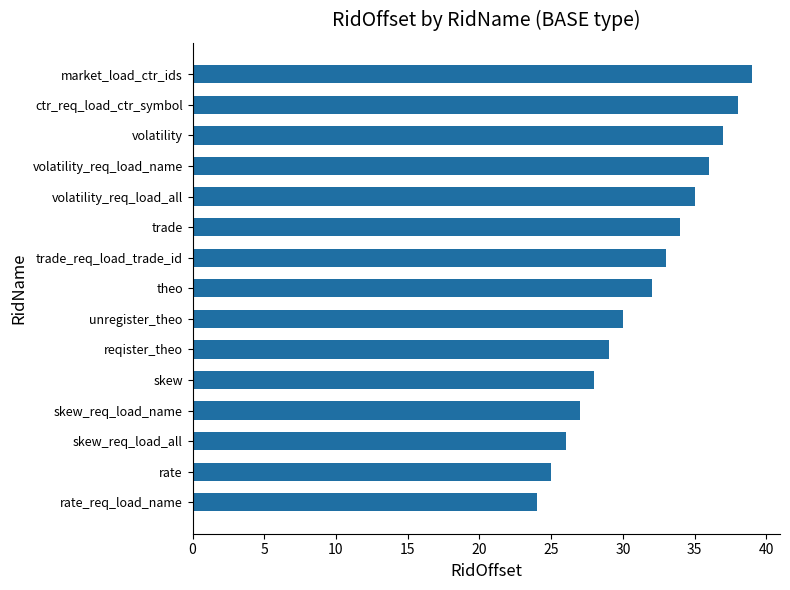

What is the approximate value at skew, to the nearest 10?

30